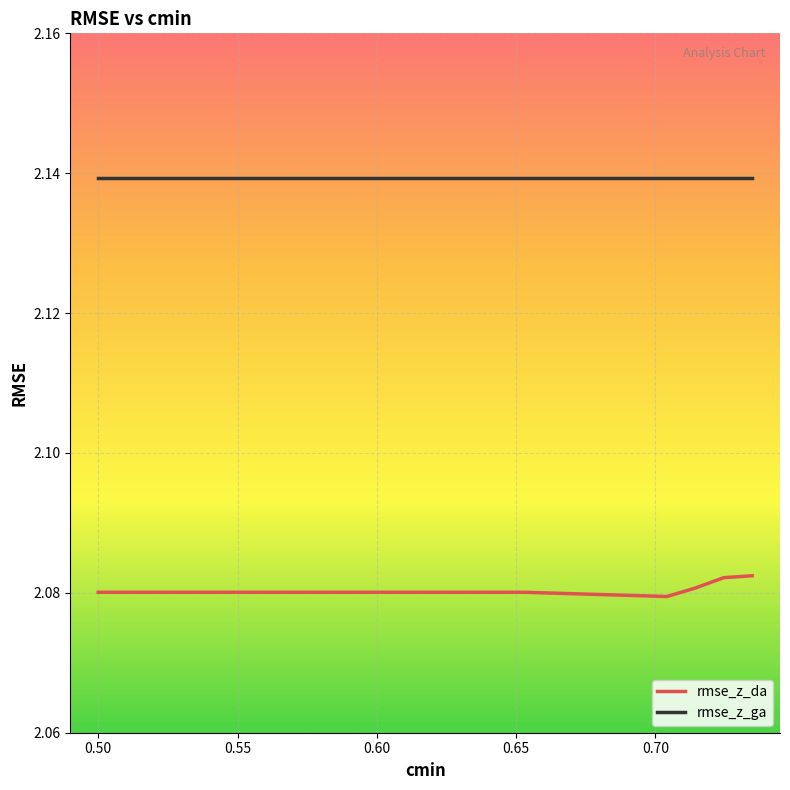

Which series has the largest total across all categories?

rmse_z_ga